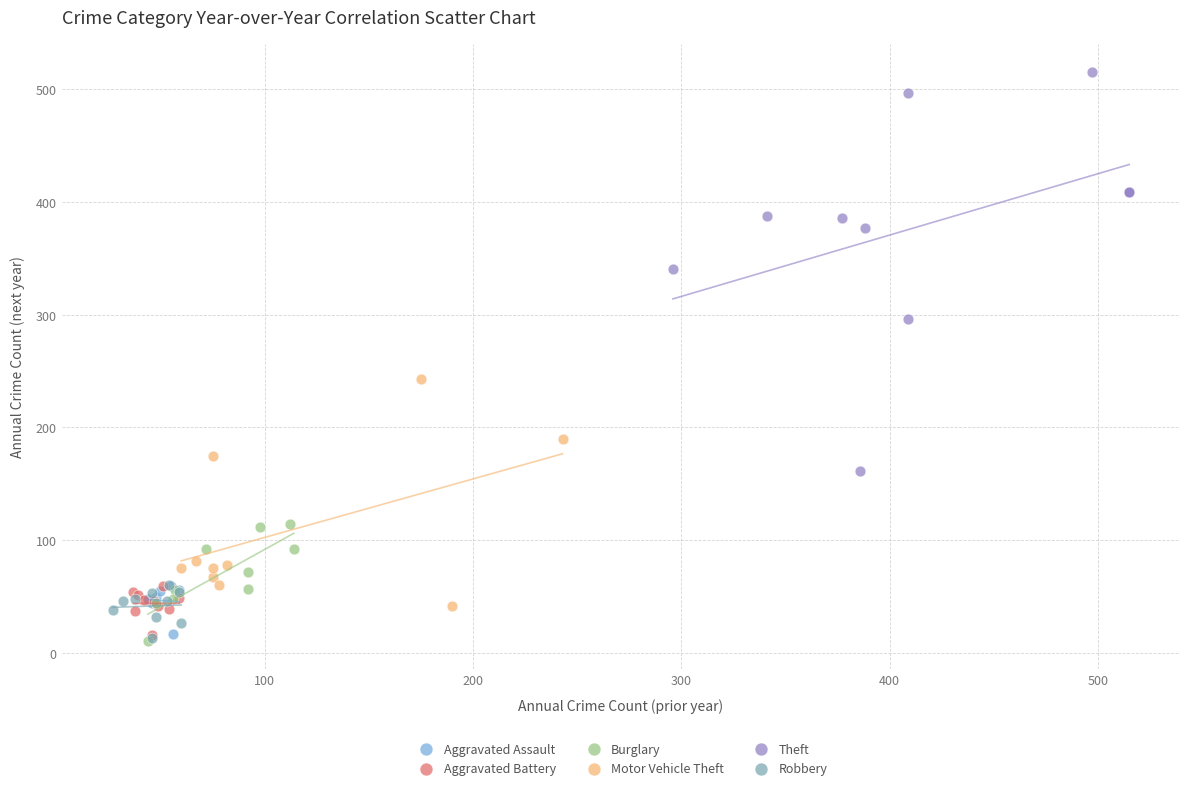

Which series reaches the maximum Y coordinate?

Theft